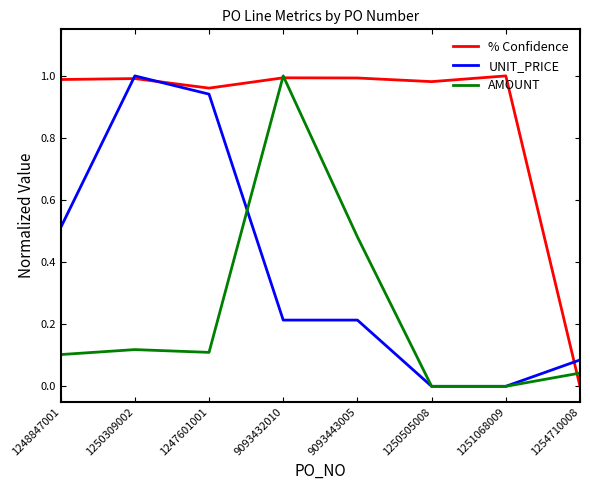

Rank the series by their average value, from highest to lowest.

% Confidence, UNIT_PRICE, AMOUNT